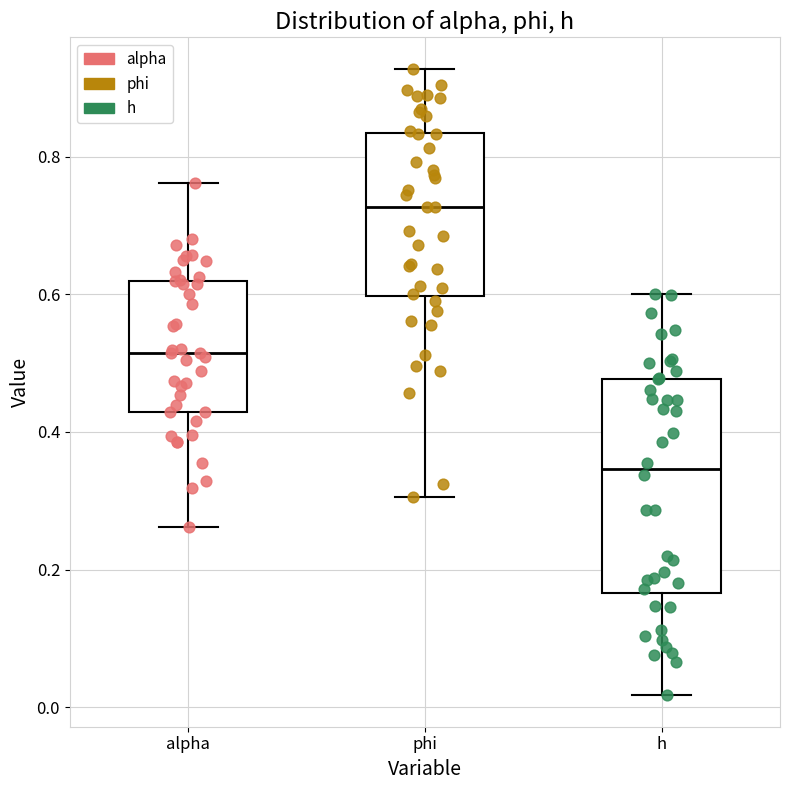

Reading left to right, transcribe this box plot: for each box, give where its median line is, the range the box spans, and where its two whiskers end, as read against the y-axis. The values are not printed on the chart, so give them approximately, as read against the axis.

alpha: median 0.52, box 0.42 to 0.62, whiskers 0.26 to 0.76
phi: median 0.72, box 0.60 to 0.84, whiskers 0.30 to 0.92
h: median 0.34, box 0.16 to 0.48, whiskers 0.02 to 0.60